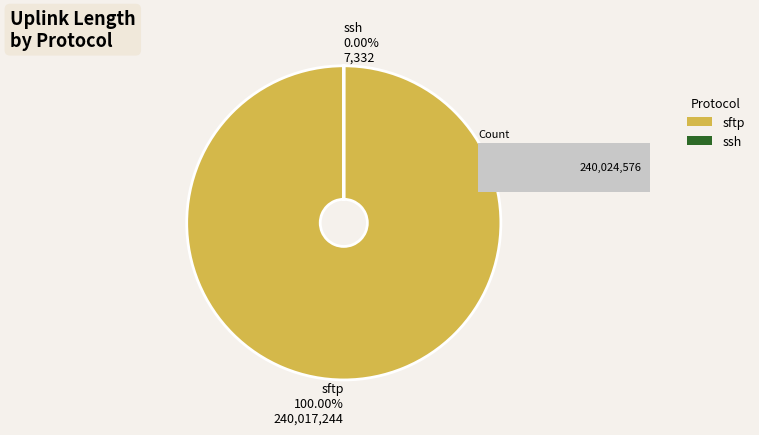

How many slices are in this pie chart?

2